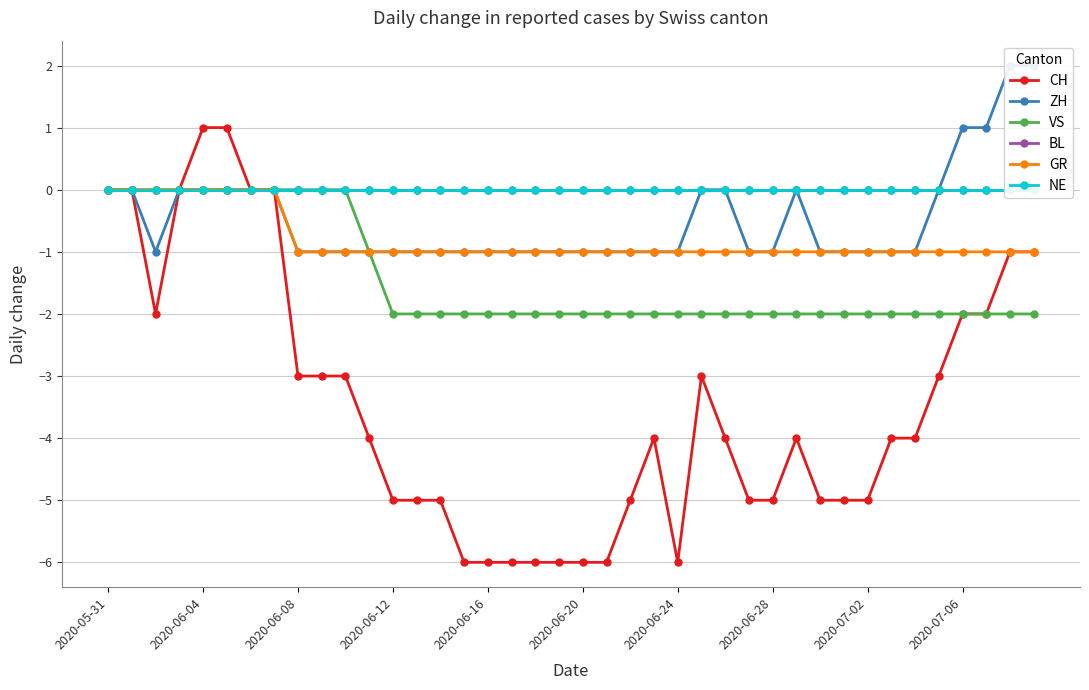

The value of VS at 34 is -2. True or false?

True